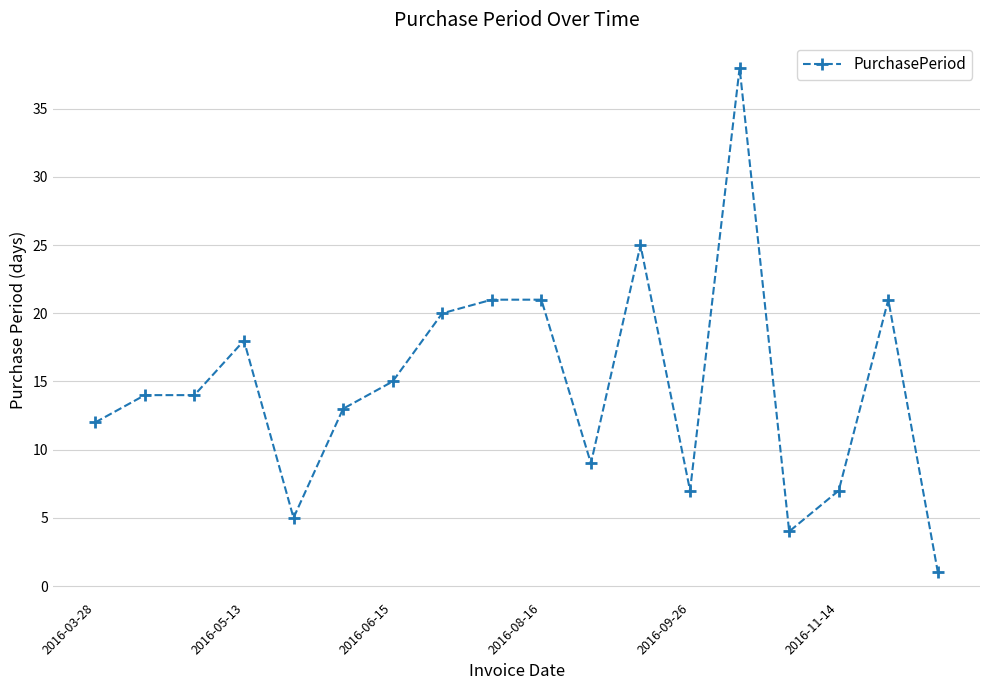

What is the value of the 3rd point from the left?

14